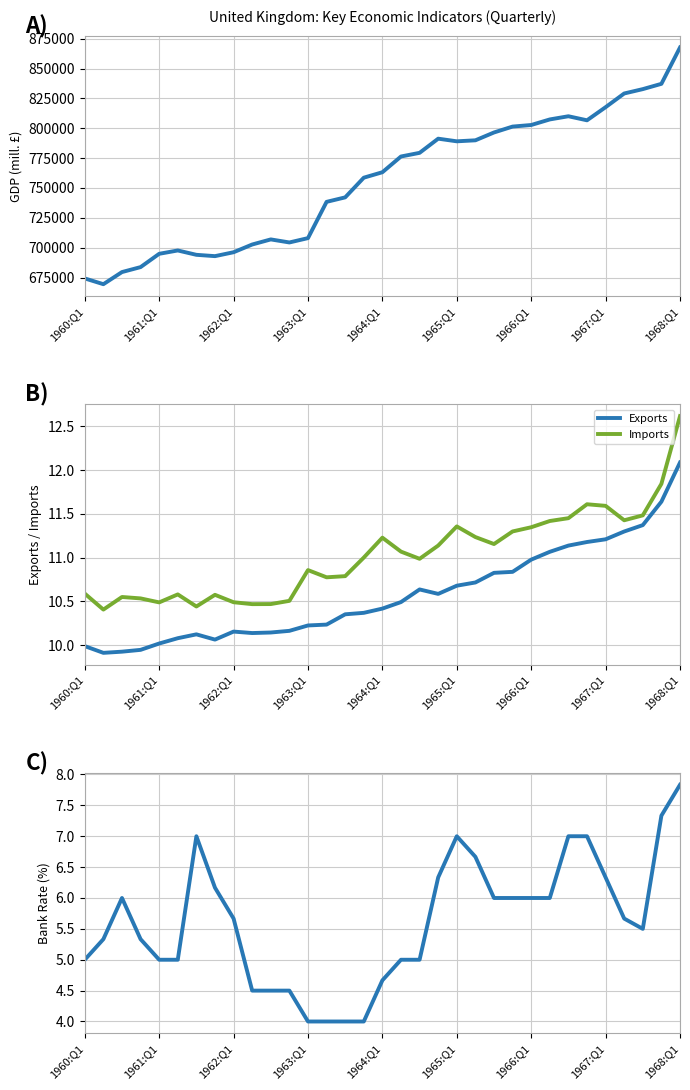

Reading left to right, extract all data points from this chart.

GDP (mill. £): 674268.0	669434.2	679588.8	683738.7	694877.6	697675.3	694027.9	692919.2	696188.4	702659.3	706928.4	704379.4	708011.2	738376.4	742132.6	758613.0	763177.4	776352.4	779414.3	791273.4	789066.3	789905.6	796469.8	801402.1	802723.2	807386.0	810049.0	806660.7	817644.2	829119.8	832767.2	837202.1	867639.8
Exports: 10.0	9.9	9.9	9.9	10.0	10.1	10.1	10.1	10.2	10.1	10.1	10.2	10.2	10.2	10.4	10.4	10.4	10.5	10.6	10.6	10.7	10.7	10.8	10.8	11.0	11.1	11.1	11.2	11.2	11.3	11.4	11.6	12.1
Imports: 10.6	10.4	10.5	10.5	10.5	10.6	10.4	10.6	10.5	10.5	10.5	10.5	10.9	10.8	10.8	11.0	11.2	11.1	11.0	11.1	11.4	11.2	11.2	11.3	11.3	11.4	11.4	11.6	11.6	11.4	11.5	11.8	12.6
Bank Rate (%): 5.0	5.3	6.0	5.3	5.0	5.0	7.0	6.2	5.7	4.5	4.5	4.5	4.0	4.0	4.0	4.0	4.7	5.0	5.0	6.3	7.0	6.7	6.0	6.0	6.0	6.0	7.0	7.0	6.3	5.7	5.5	7.3	7.8